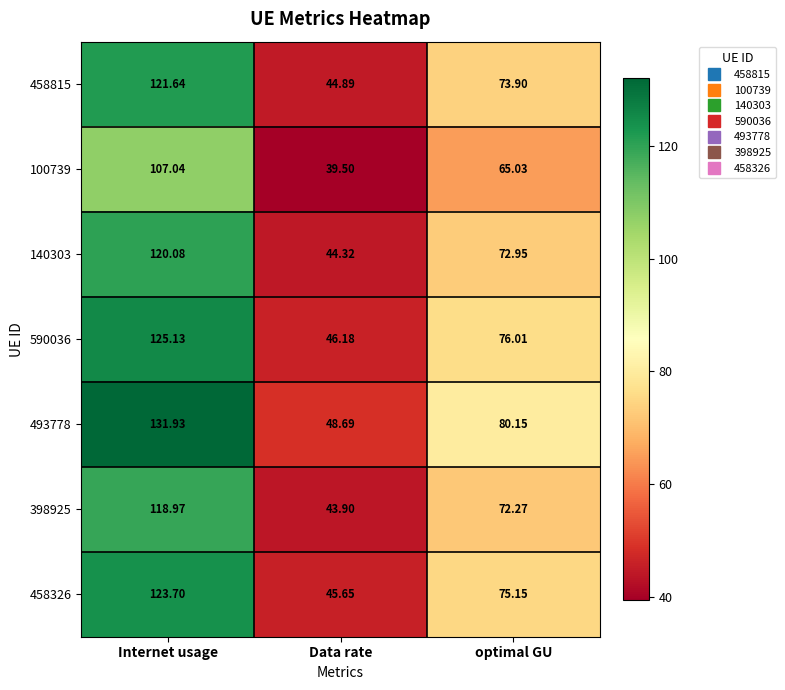

Rank the categories by 398925 value from lowest to highest.

Data rate, optimal GU, Internet usage